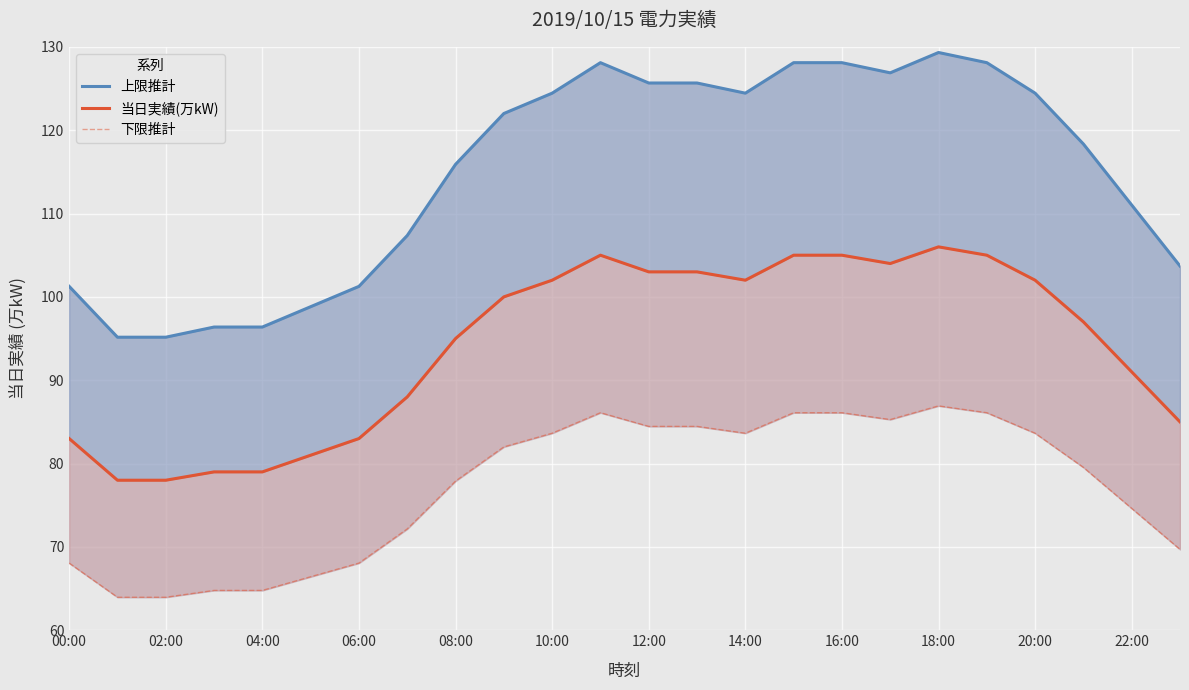

What are all the series names shown in the legend?

上限推計, 当日実績(万kW), 下限推計